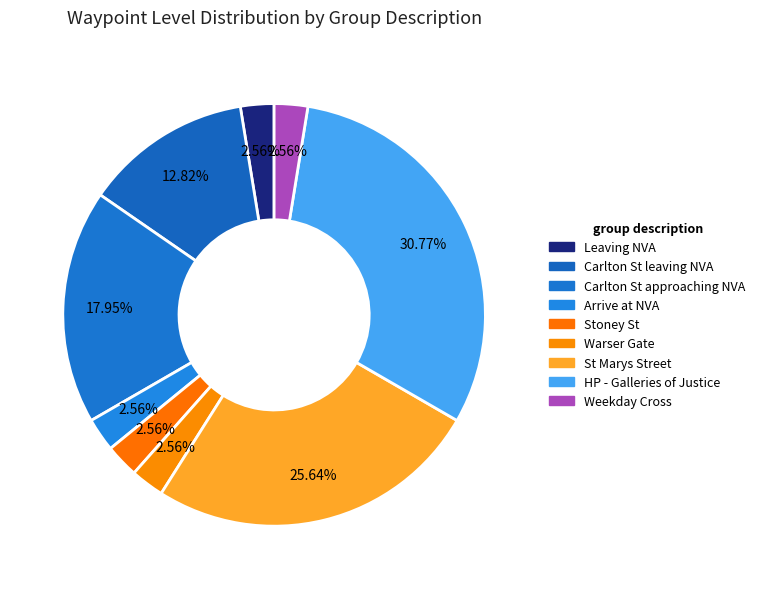

Is it true that Leaving NVA is 3% of the pie?

True